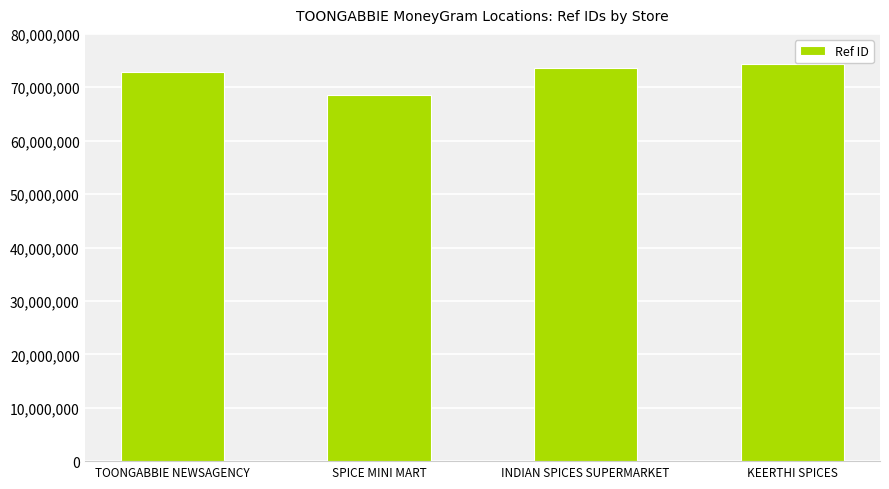

How many categories are shown in the chart?

4